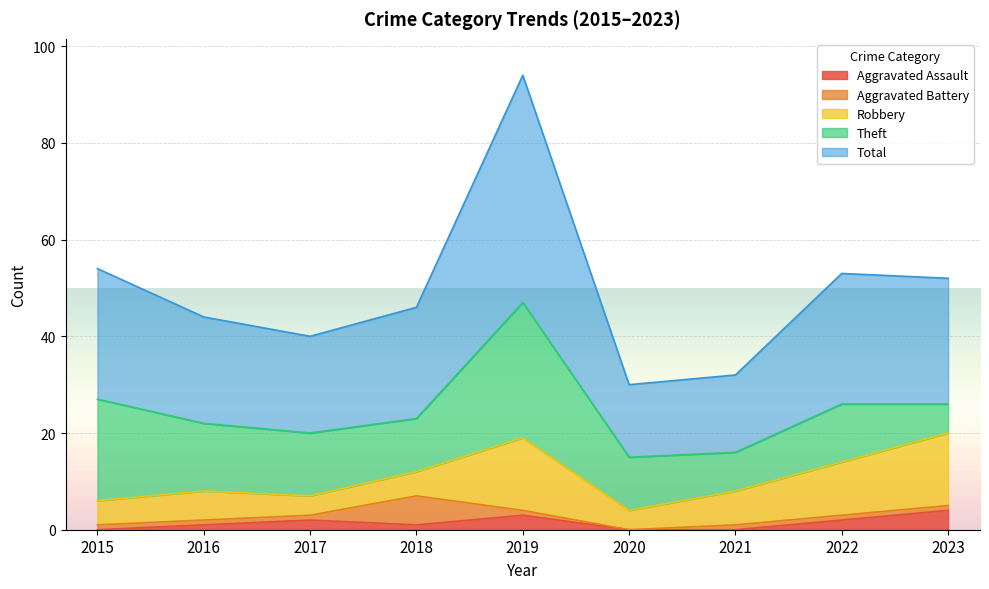

Which series changed the most between 2018 and 2021?

Total